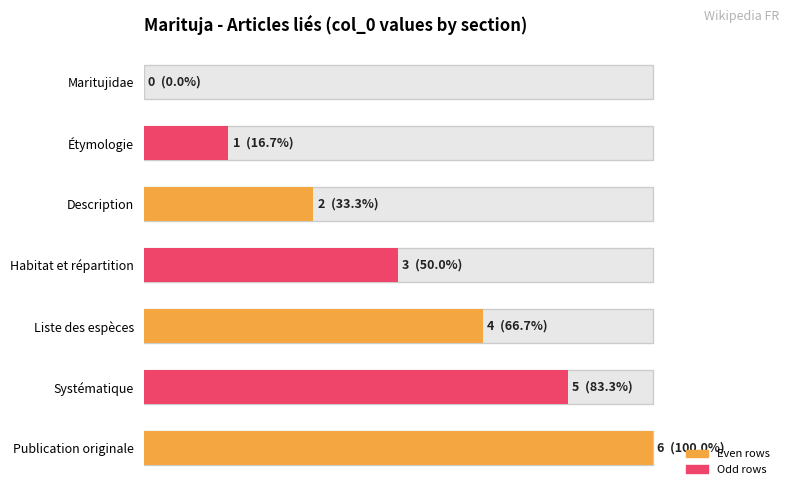

Is it true that the value at Publication originale is 9?

False